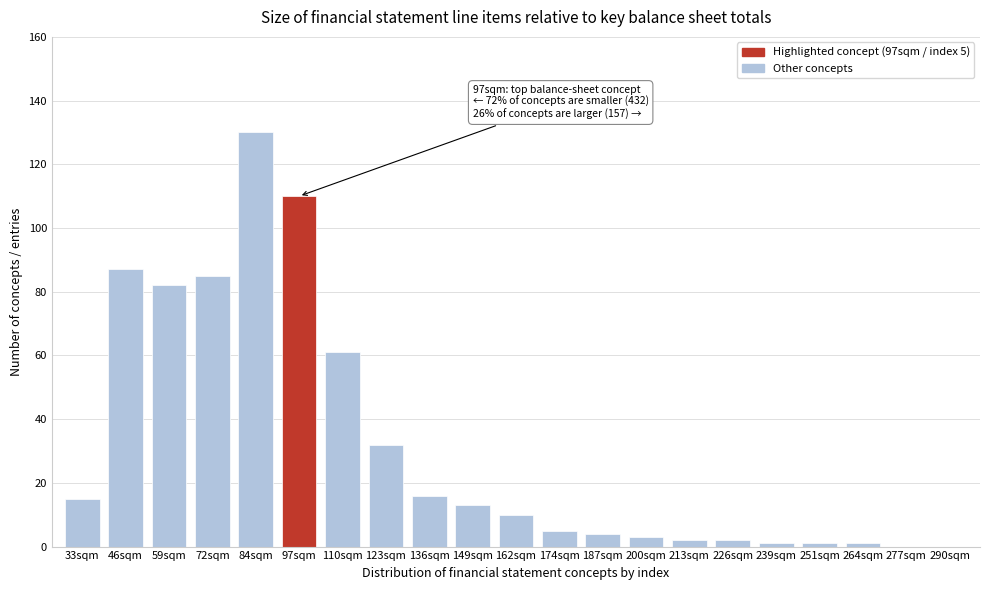

Reading left to right, list all the values displayed in this chart.

33sqm=15	46sqm=87	59sqm=82	72sqm=85	84sqm=130	97sqm=110	110sqm=61	123sqm=32	136sqm=16	149sqm=13	162sqm=10	174sqm=5	187sqm=4	200sqm=3	213sqm=2	226sqm=2	239sqm=1	251sqm=1	264sqm=1	277sqm=0	290sqm=0